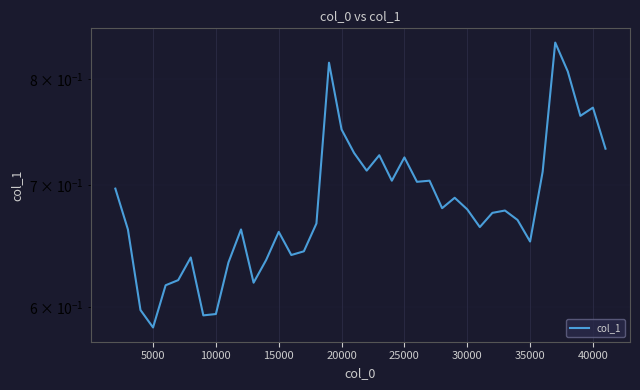

Does the chart display data point markers on the line(s)?

No